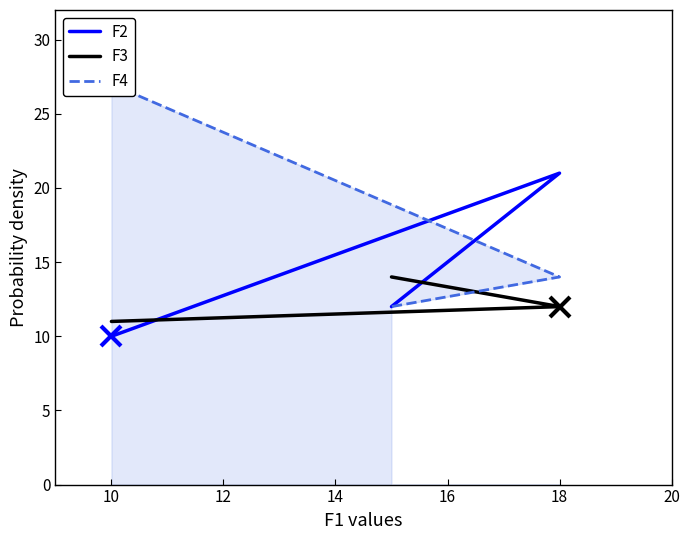

What is the value of the F3 point at the 3rd from the left?

14